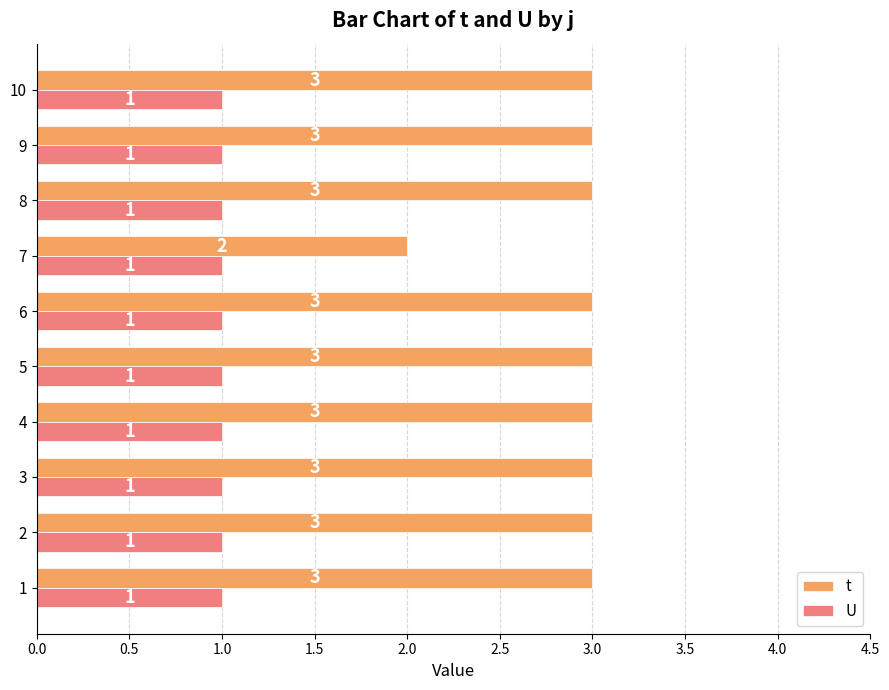

Between 1 and 7, which series saw the biggest shift?

t